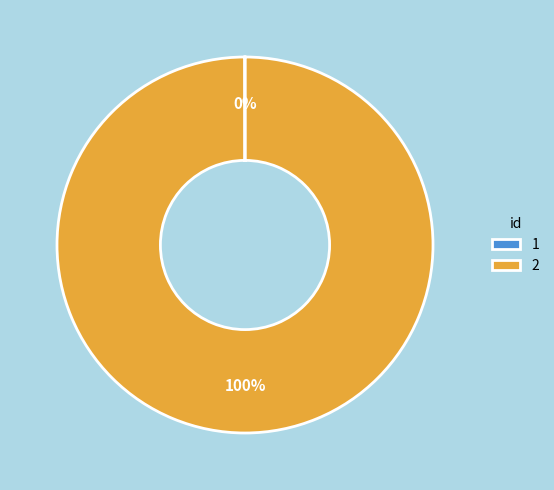

Which slice is the largest?

2